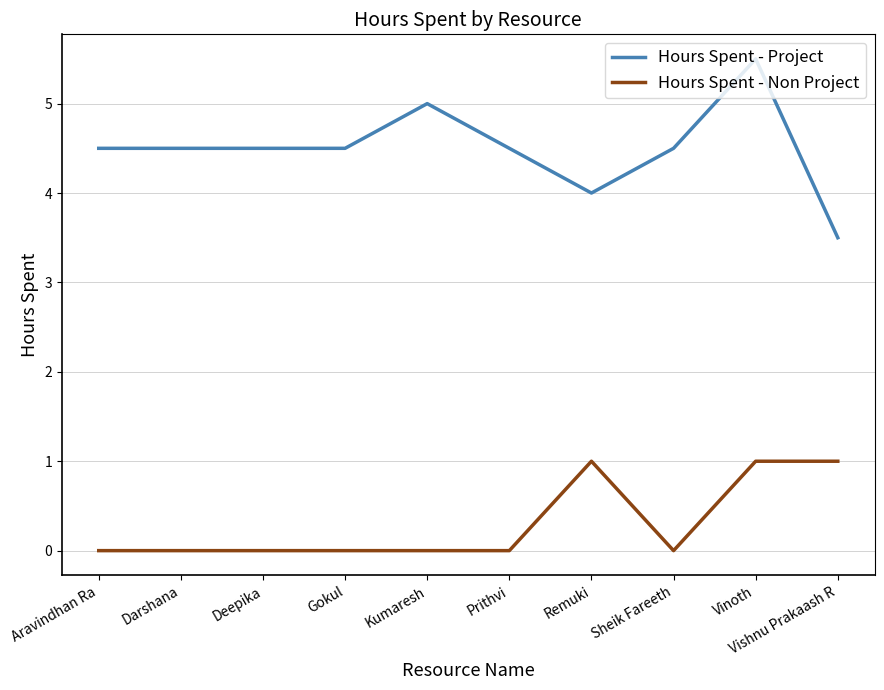

Which series has the largest range (max minus min)?

Hours Spent - Project